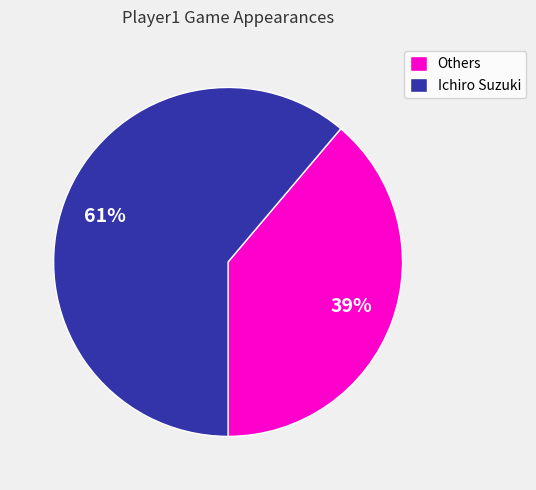

The Ichiro Suzuki slice represents 61% of the pie. True or false?

True